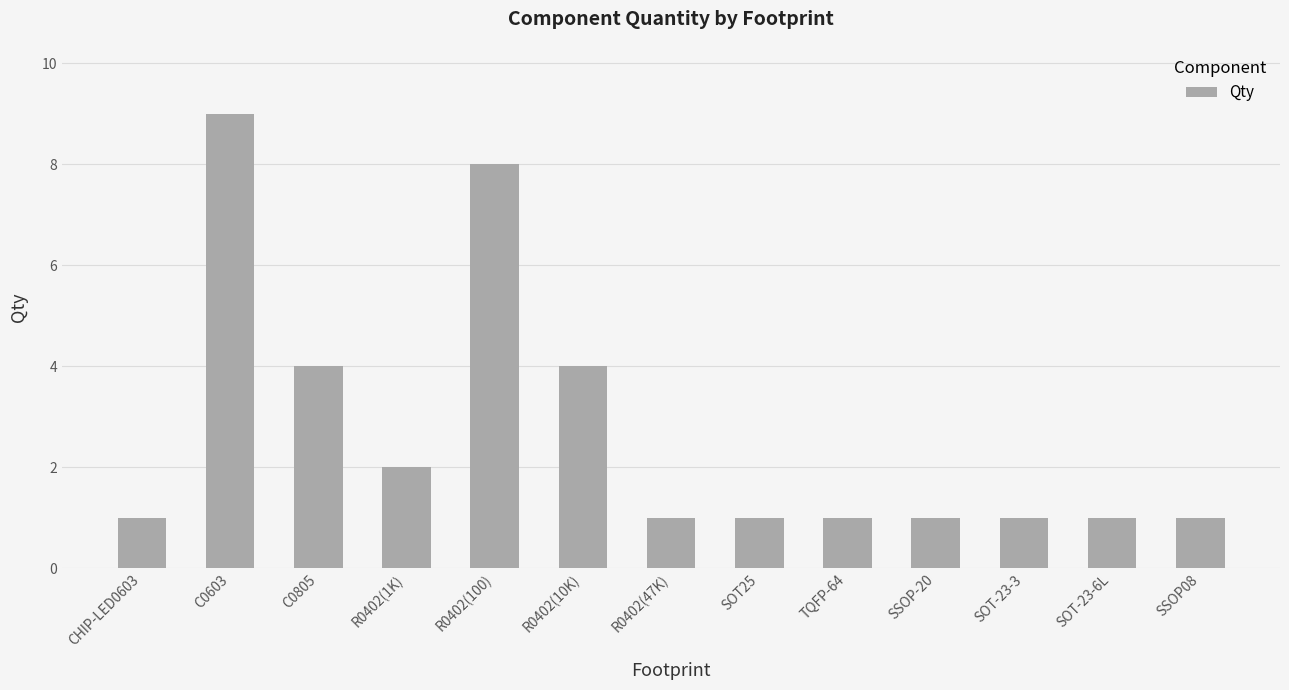

What is the value of the 12th bar from the left?

1